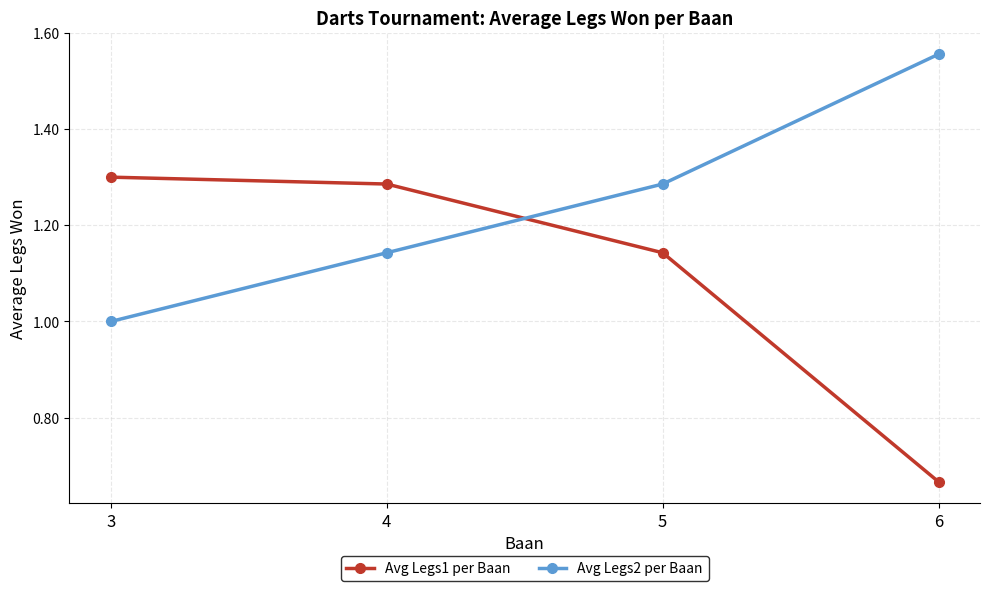

What is the difference between the maximum and minimum values in the Avg Legs2 per Baan series?

0.6